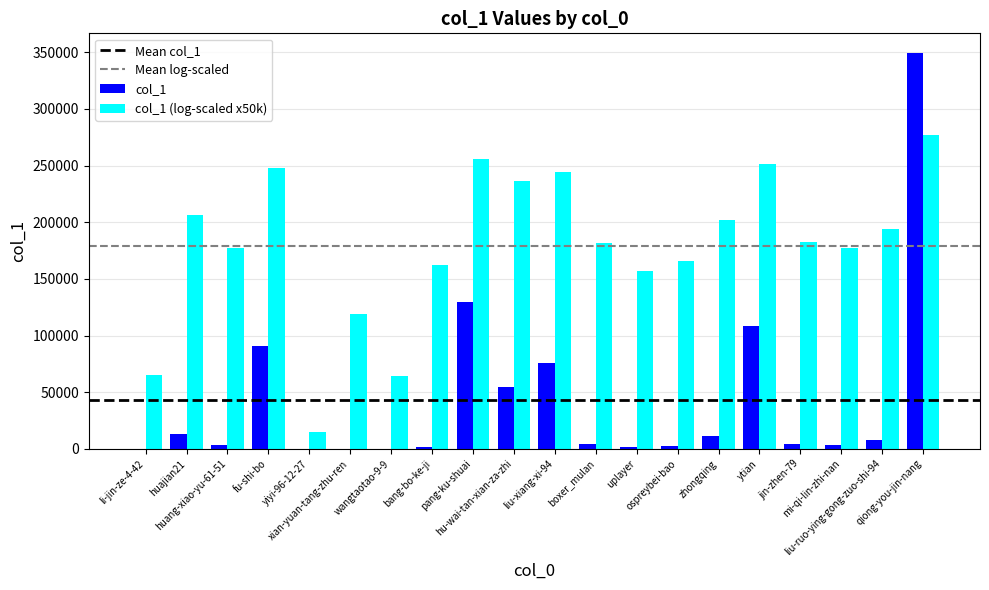

What is the highest value of the col_1 (log-scaled x50k) series?

277161.9